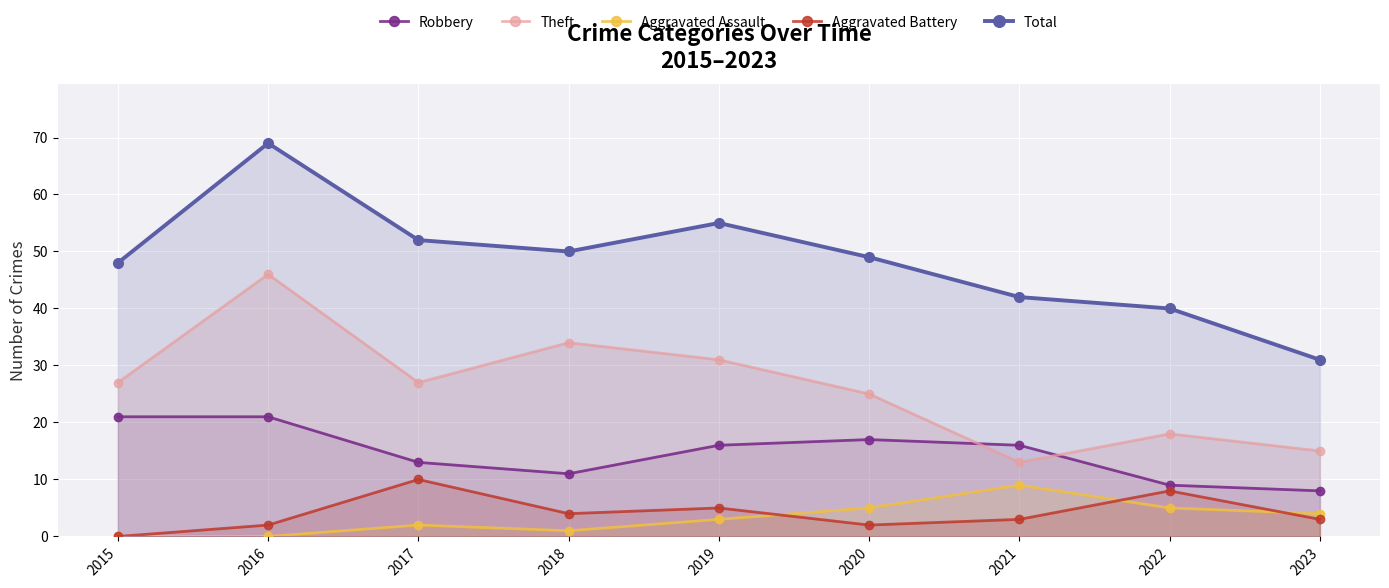

What is the sum of all Aggravated Battery values?

37